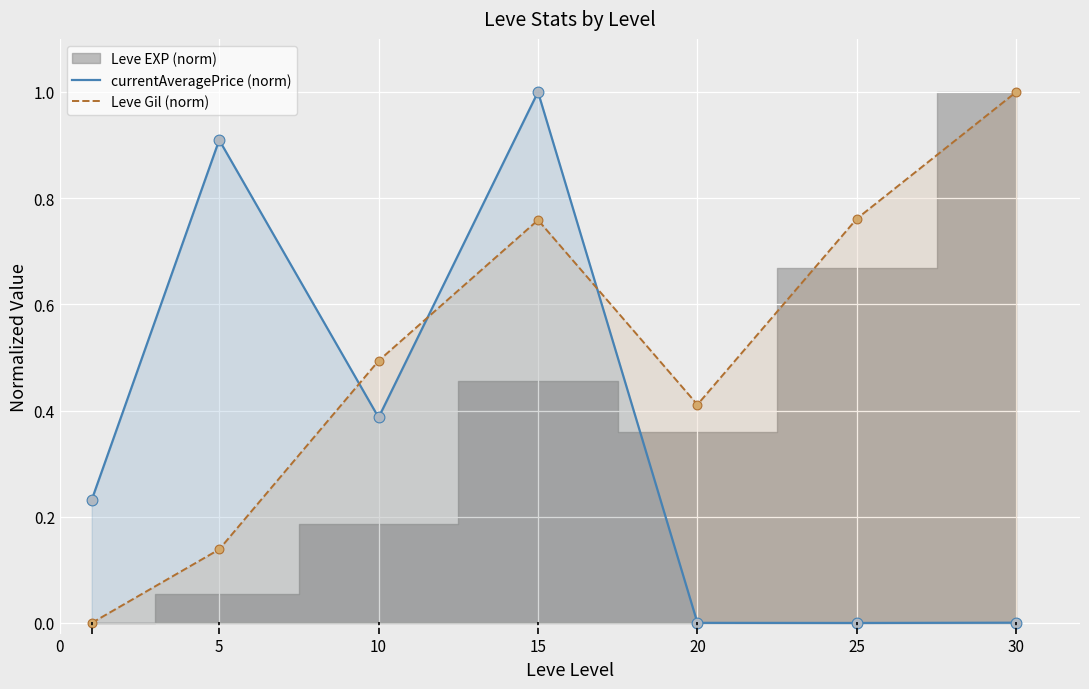

Which series reaches the minimum Y coordinate?

currentAveragePrice (norm)